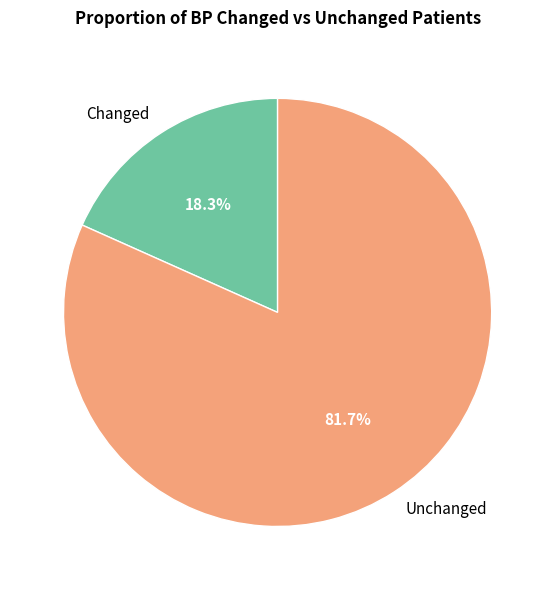

Is there a majority slice in this chart?

Yes